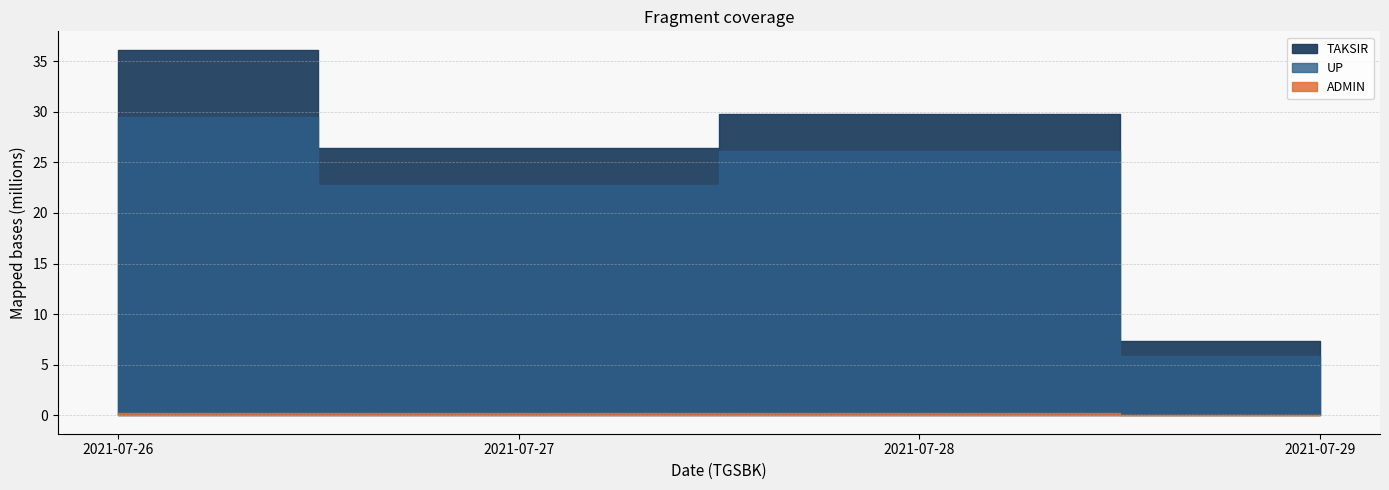

The UP series shows 14267312 at 8. True or false?

False